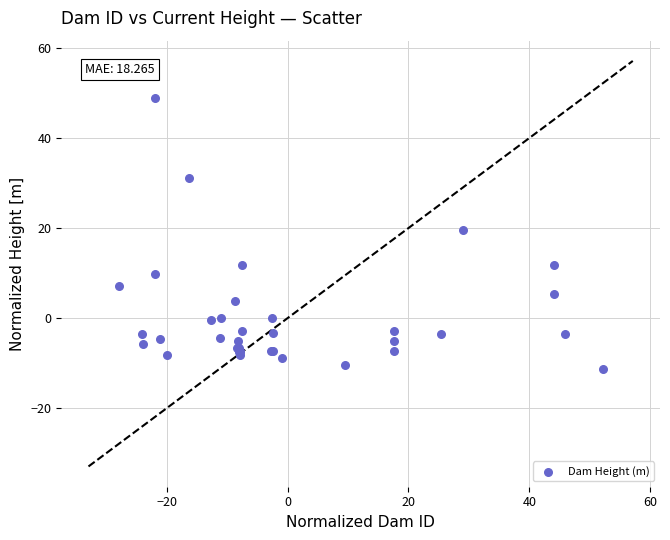

What Y value in the scatter plot is closest to 18?

19.5